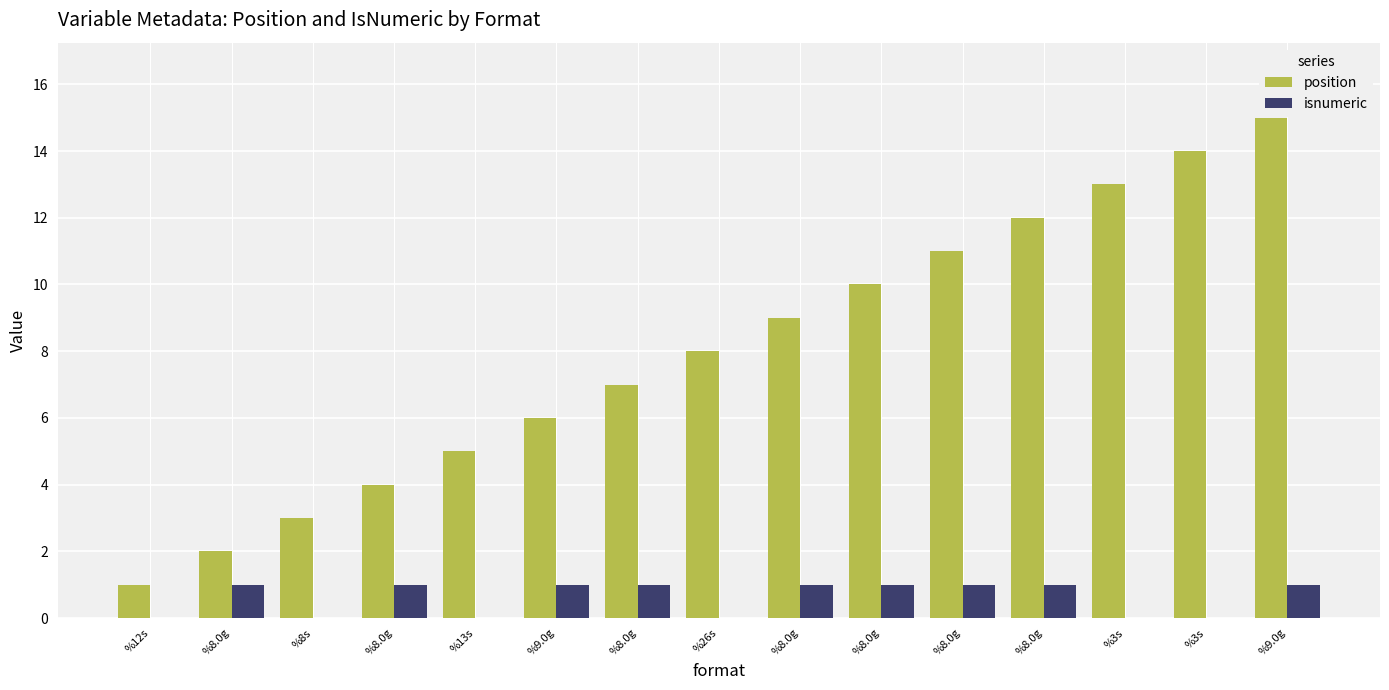

How many groups of bars are there?

15